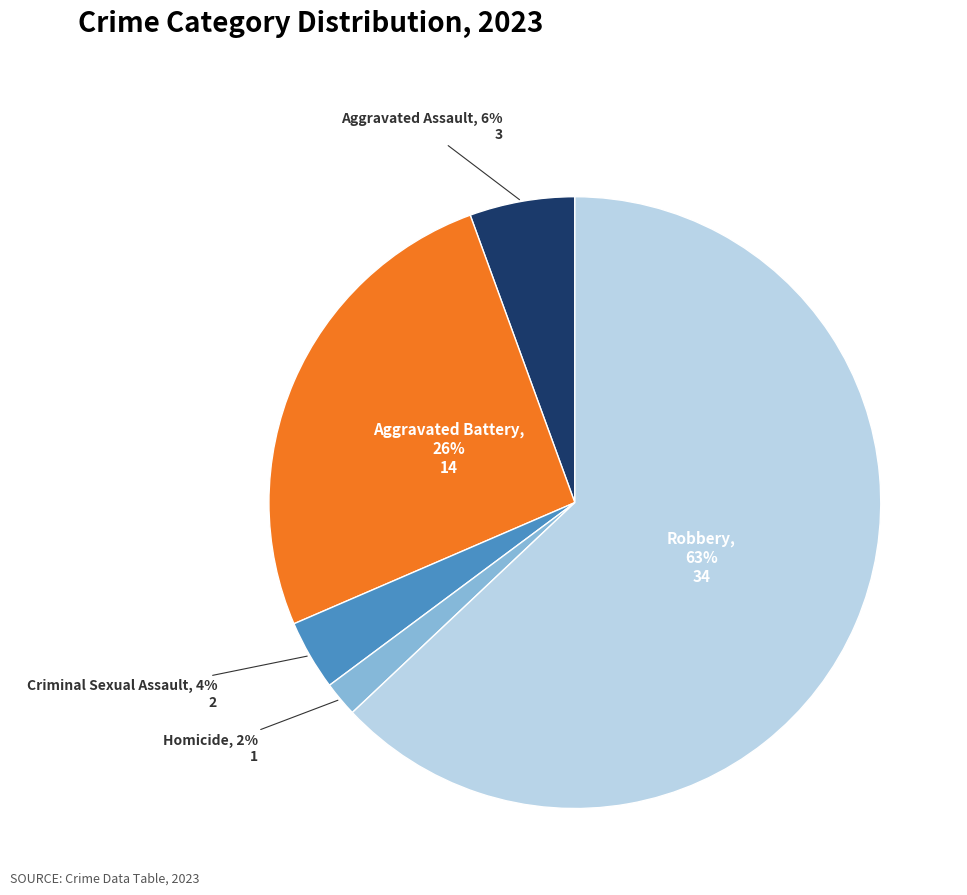

Which category has the biggest portion of the pie?

Robbery